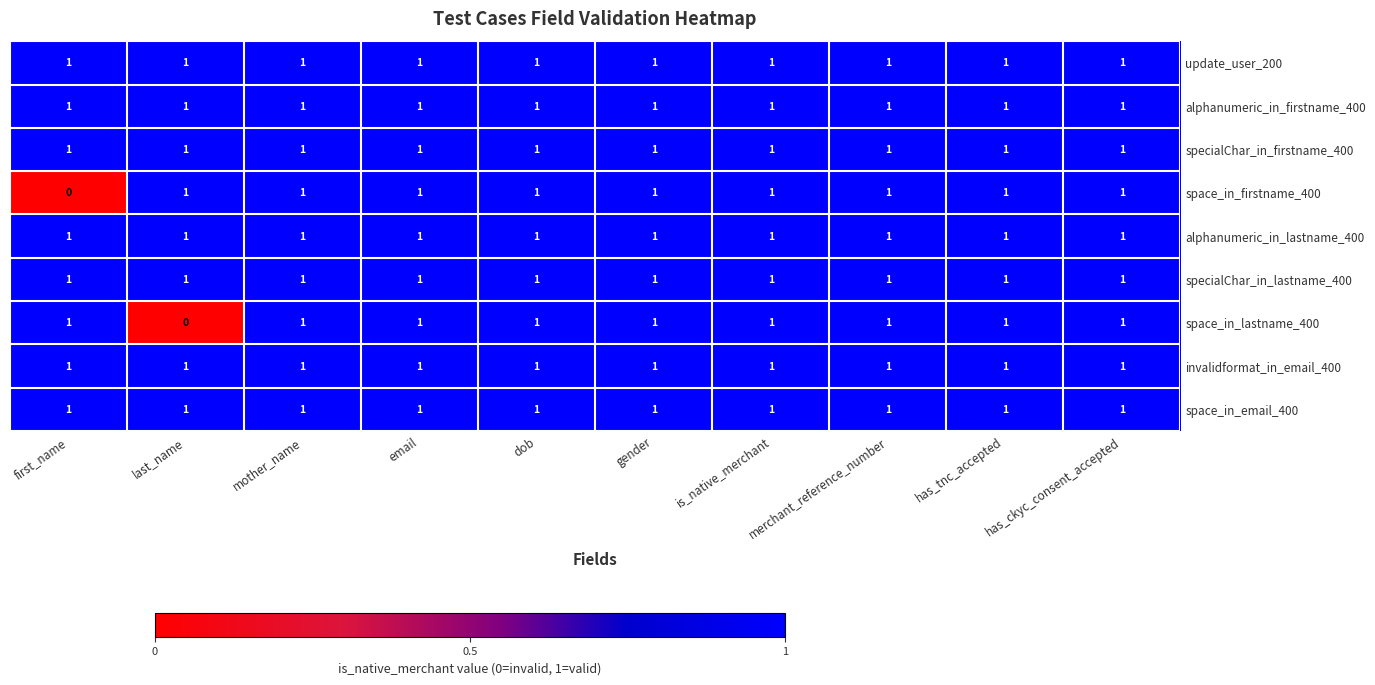

Is it true that space_in_firstname_400 equals 1 at mother_name?

True